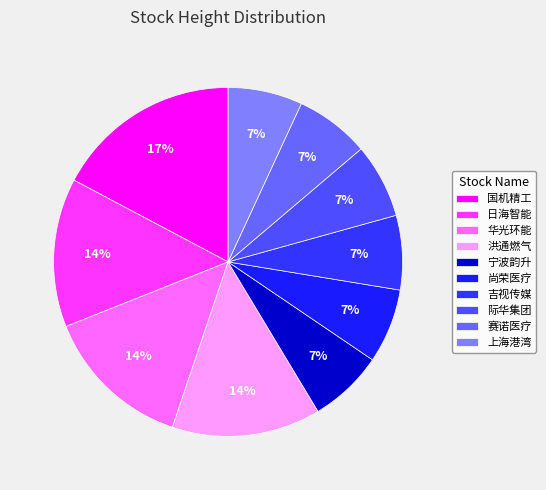

To the nearest percent, what percentage of the pie is 日海智能?

14%